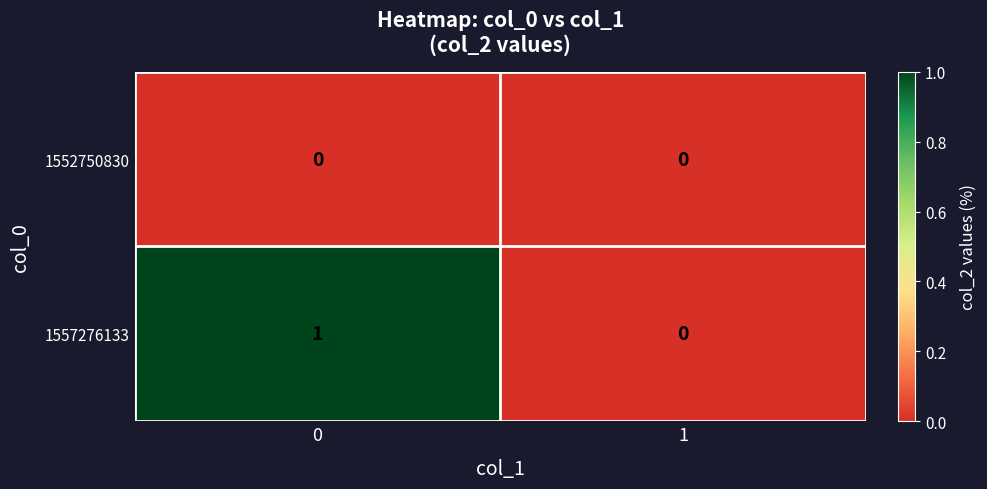

What is the greatest value displayed?

1